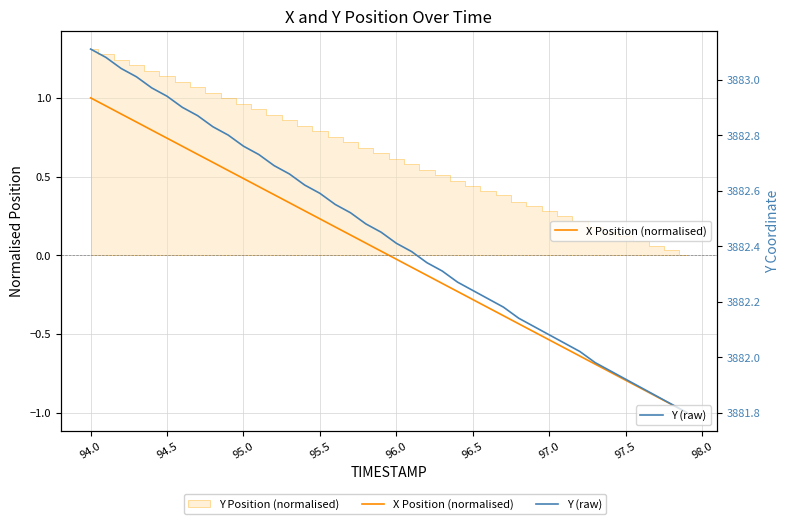

How many data points in X Position (normalised) are above 0?

20